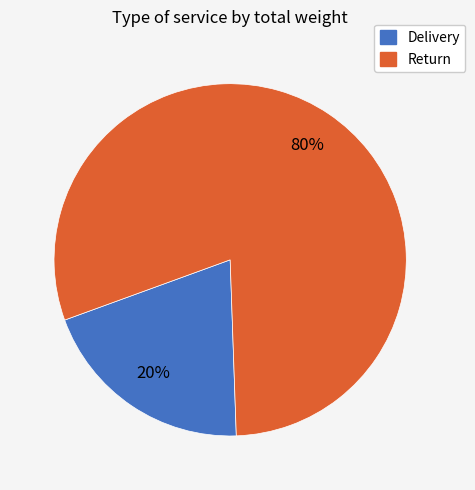

Is there any slice that represents more than half of the pie?

Yes